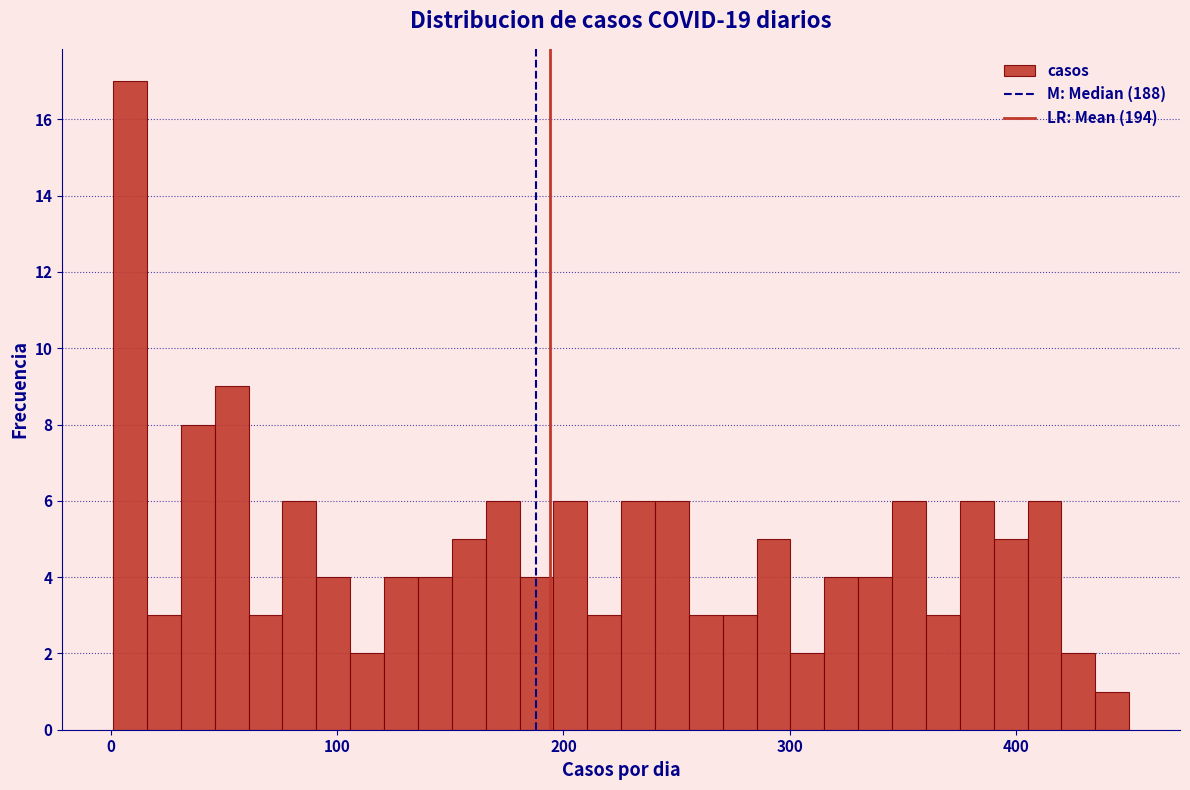

Around what value on the x-axis is the tallest bar? Give the approximate position of its centre, as read against the axis.

10